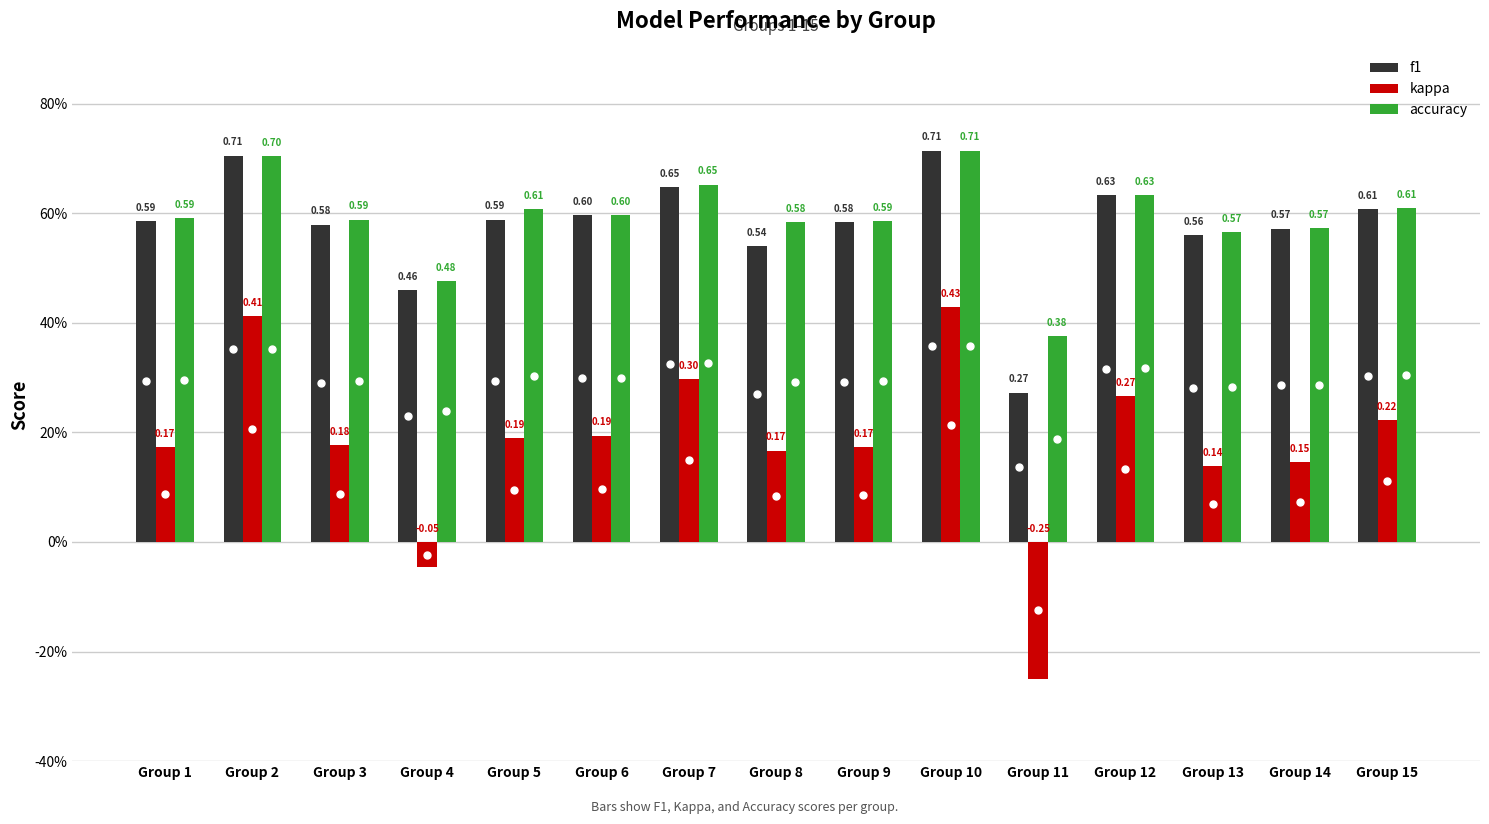

Does the chart contain stacked bars?

No